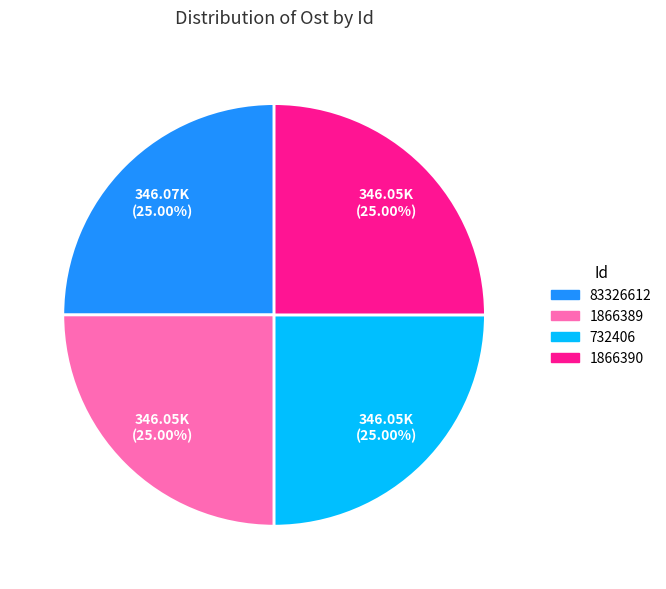

To the nearest percent, what is the combined percentage of 83326612 and 1866389?

50%